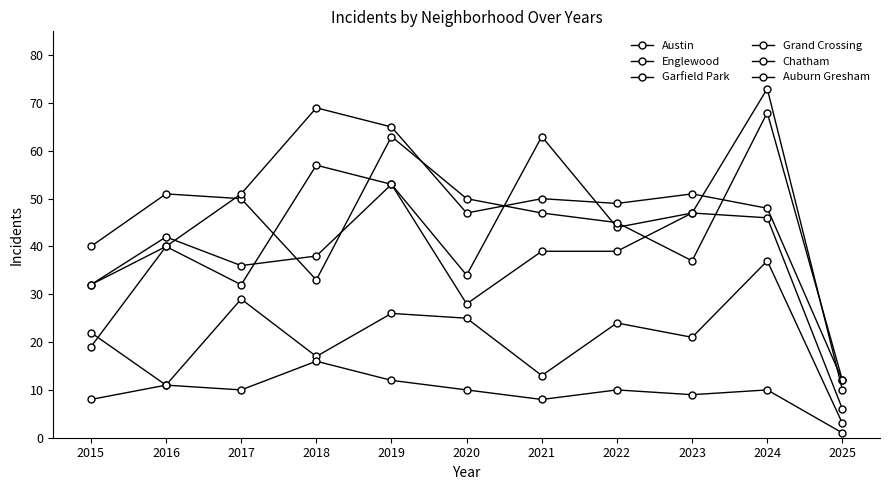

How many lines are shown in the chart?

6